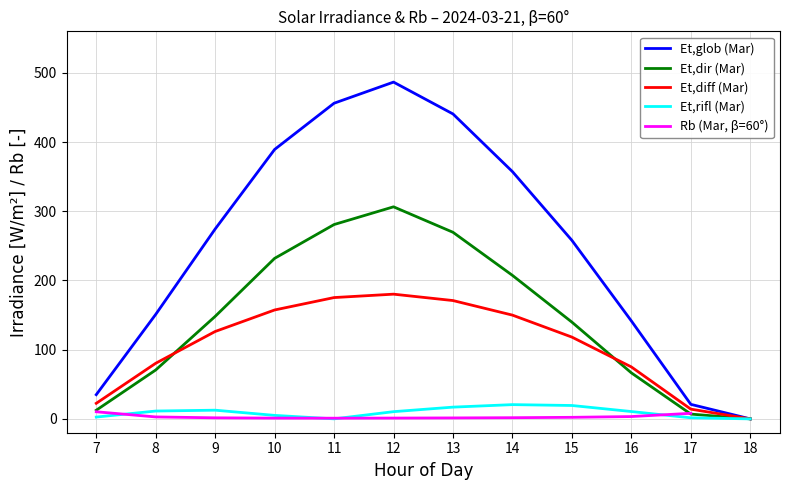

Is the value of Et,diff (Mar) at 8 greater than the value of Et,glob (Mar) at 17?

Yes